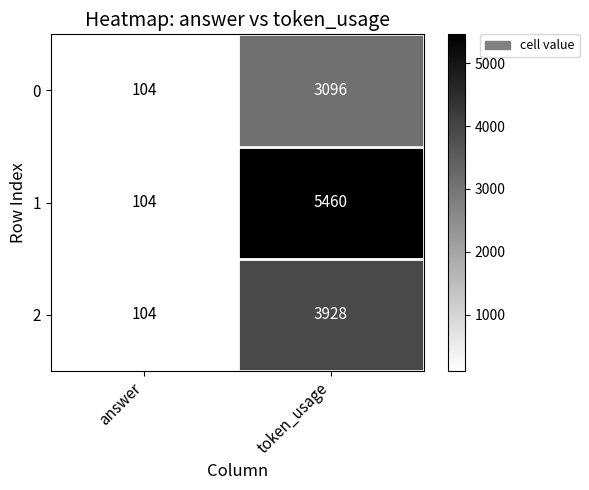

What is the difference between the highest and lowest values at token_usage?

2364